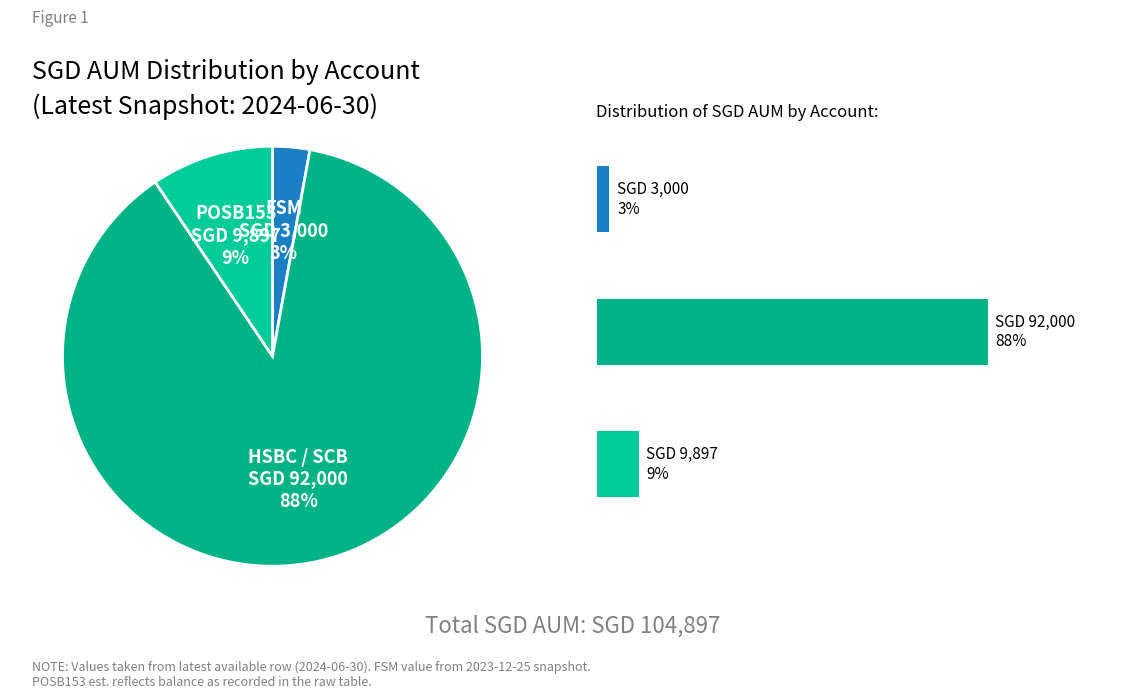

To the nearest percent, what is the difference between the POSB153 and HSBC / SCB slice percentages?

78%